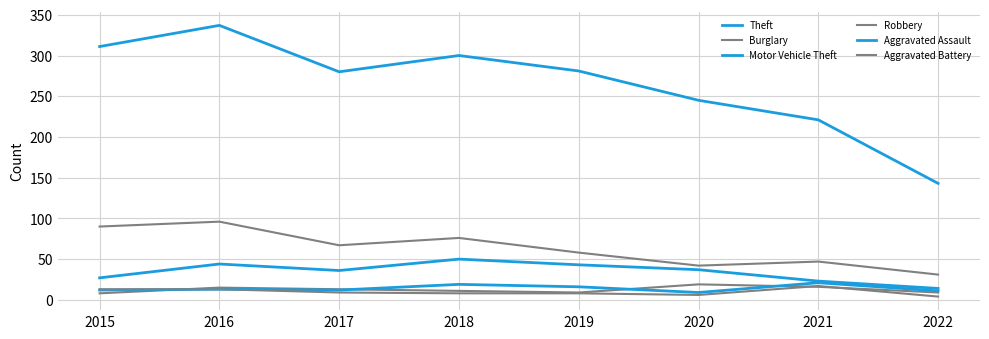

What is the approximate value of Aggravated Battery at 2019, to the nearest 5?

10